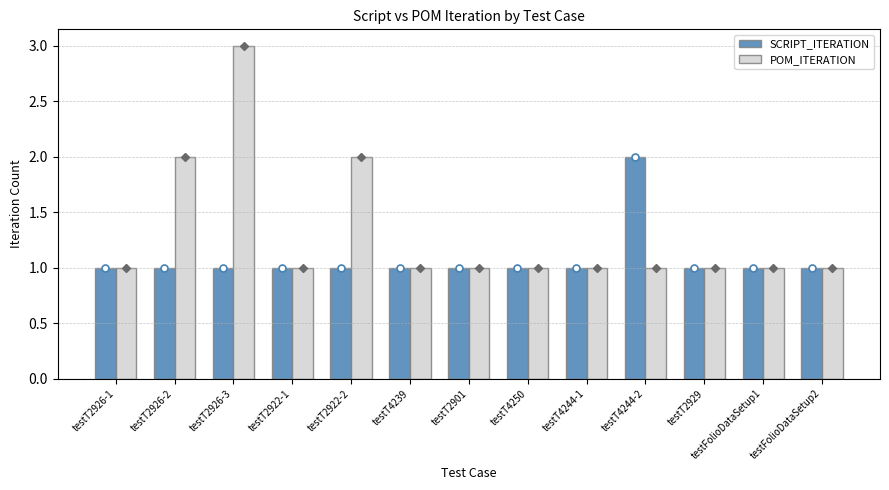

What is the minimum value shown in the chart?

1